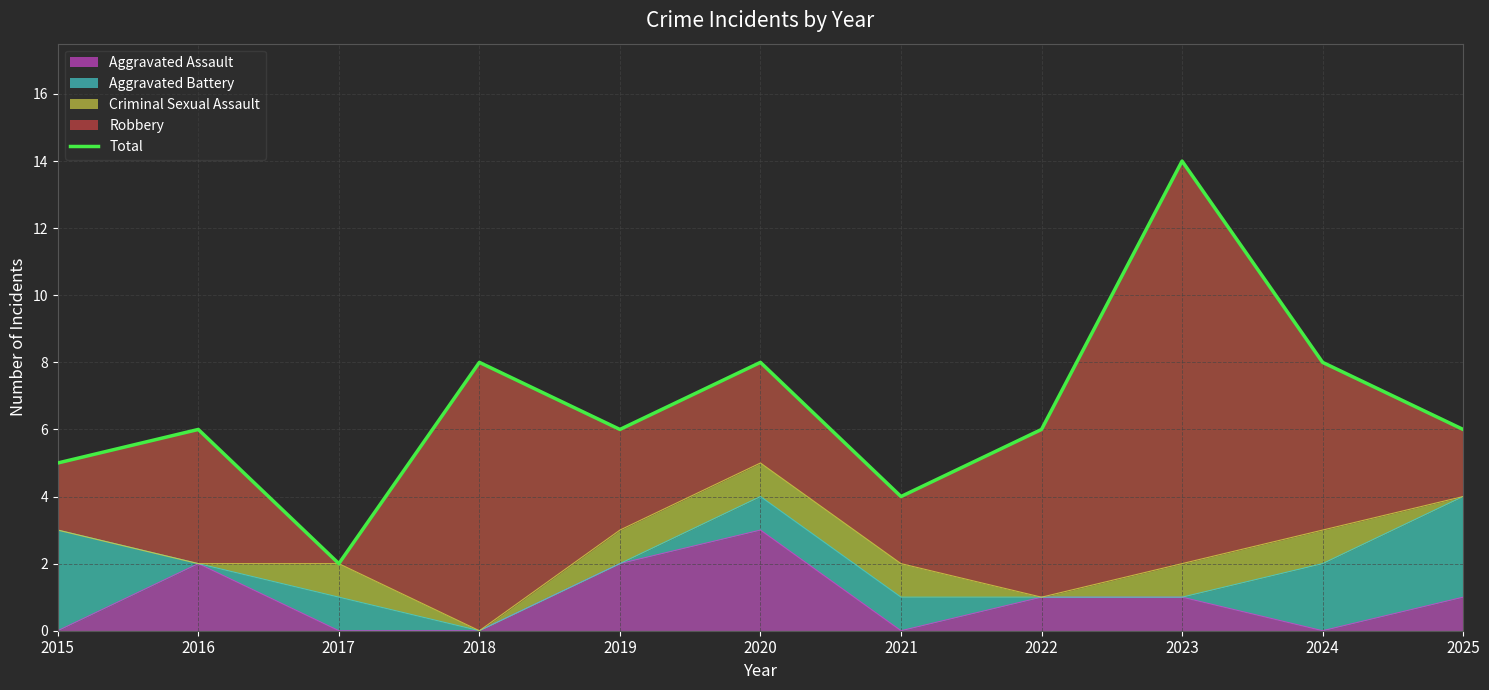

Is it true that the value at 2021 is 4?

True